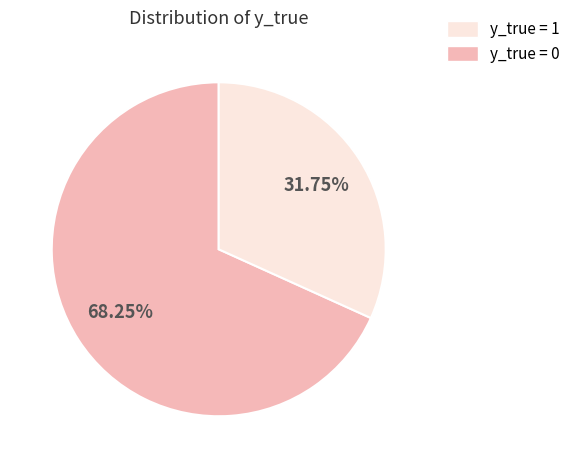

Is there a majority slice in this chart?

Yes